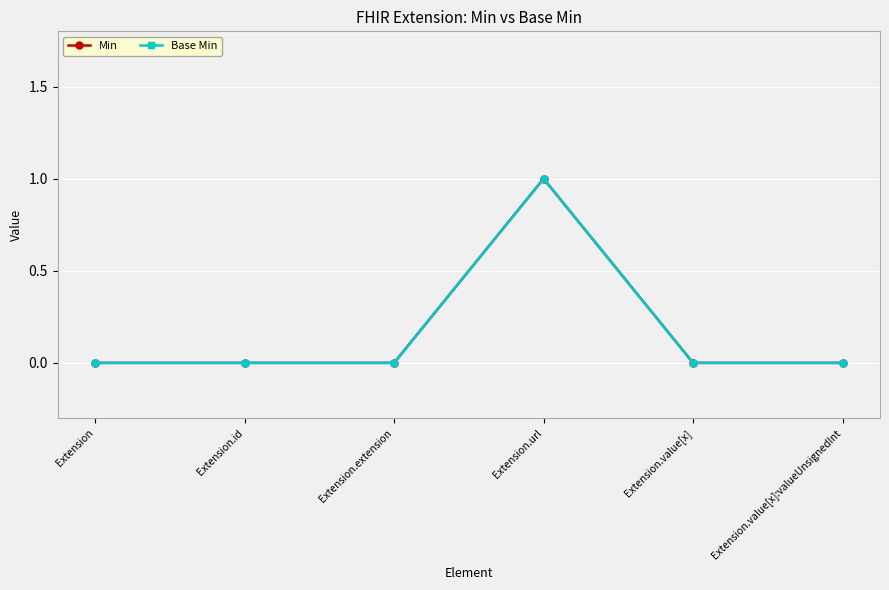

Is the value of Base Min at Extension.value[x] greater than the value of Min at Extension.url?

No